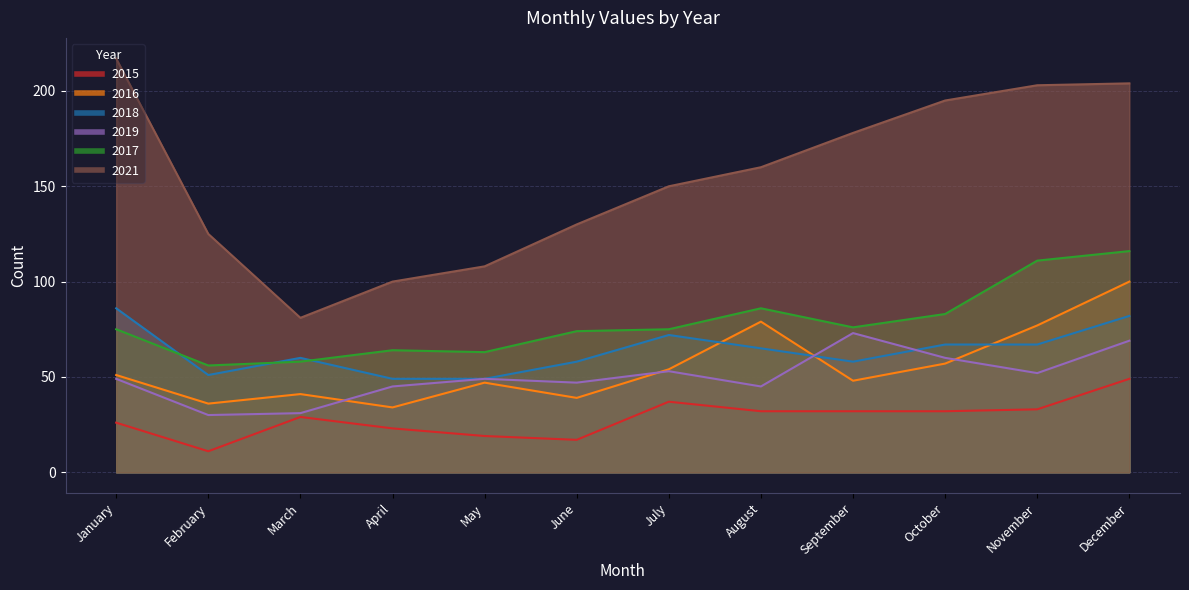

What is the difference between the maximum and minimum values in the 2017 series?

60